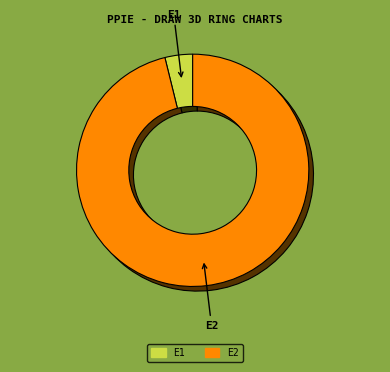

How many segments does this pie chart have?

2